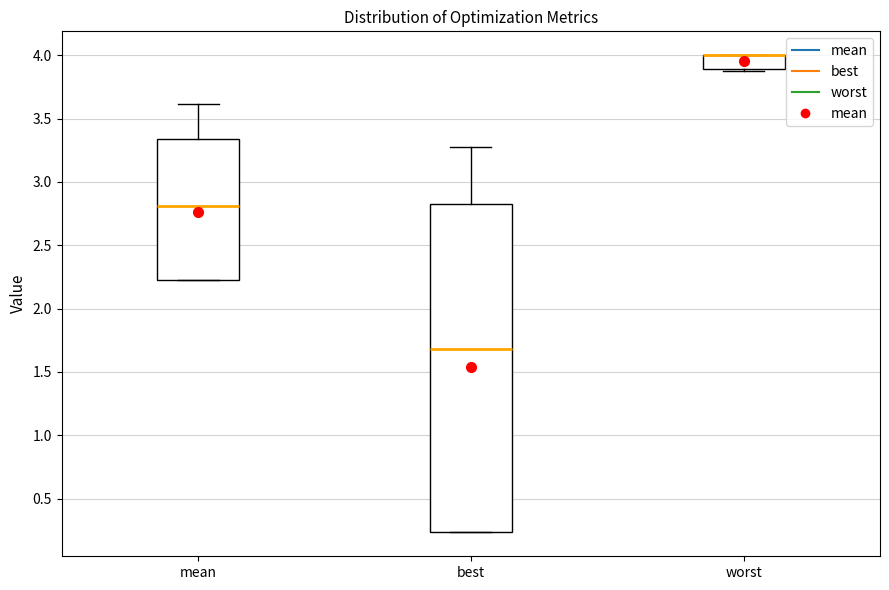

Reading left to right, read every box against the y-axis: the position of its median line, the range the box covers, and the ends of its whiskers. The values are not printed on the chart, so give them approximately, as read against the axis.

mean: median 2.80, box 2.25 to 3.35, whiskers 2.25 to 3.60
best: median 1.70, box 0.25 to 2.85, whiskers 0.25 to 3.30
worst: median 4.00 (drawn on the box's upper edge), box 3.90 to 4.00, whiskers 3.85 to 4.00